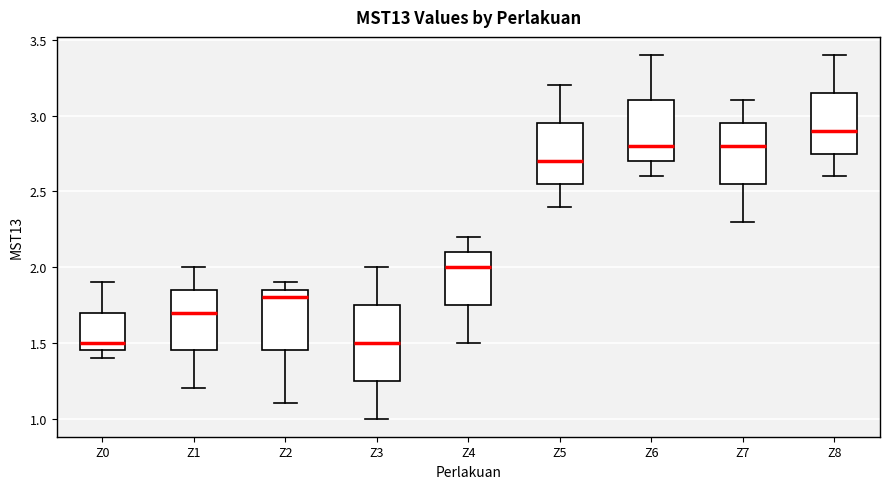

Comparing the boxes themselves (not the whiskers), which one is the tallest?

Z3